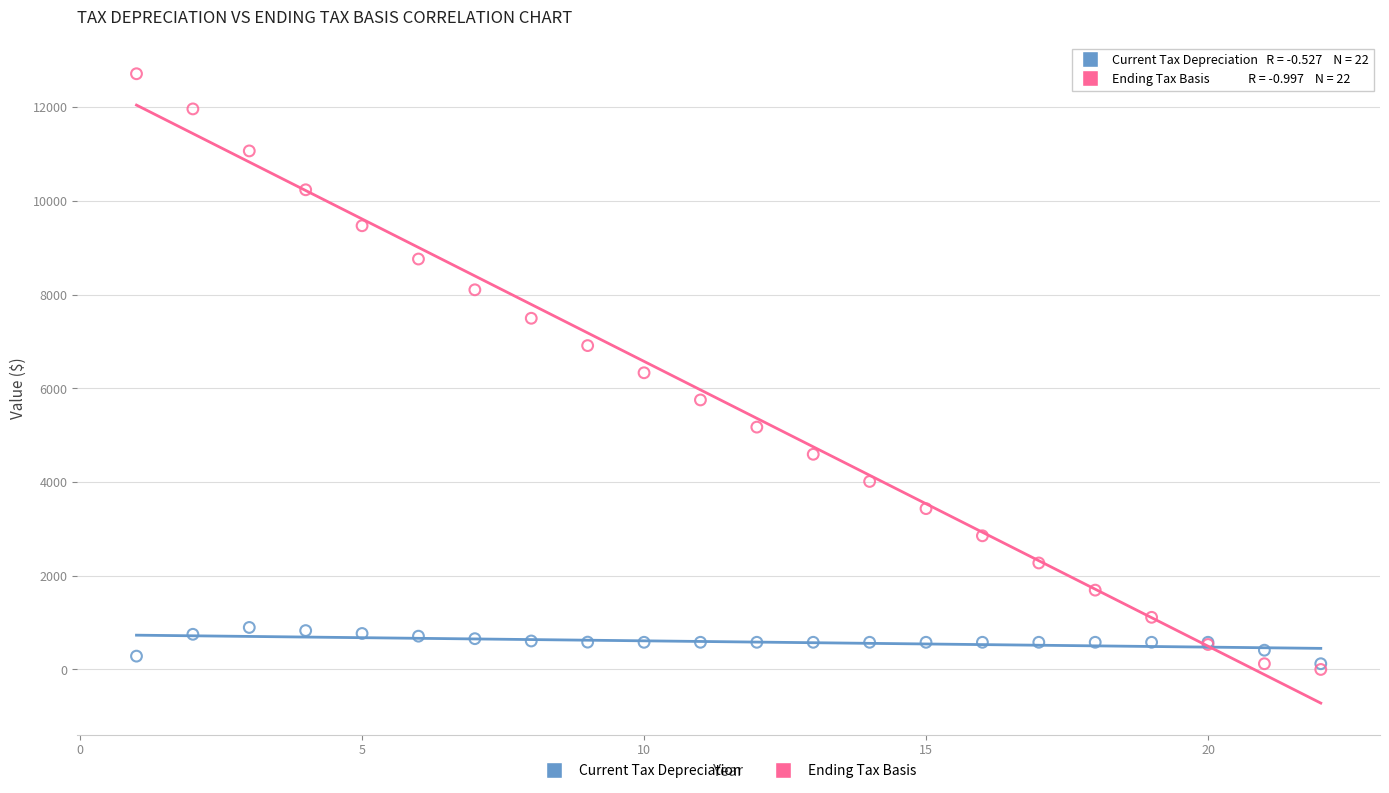

What are all the series names shown in the legend?

Current Tax Depreciation, Ending Tax Basis